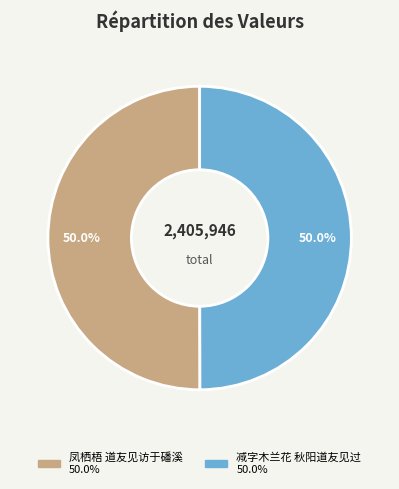

Do 凤栖梧 道友见访于磻溪 and 减字木兰花 秋阳道友见过 together represent more than half of the pie?

Yes